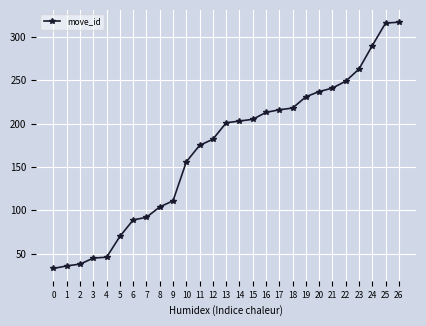

What is the greatest value displayed?

317